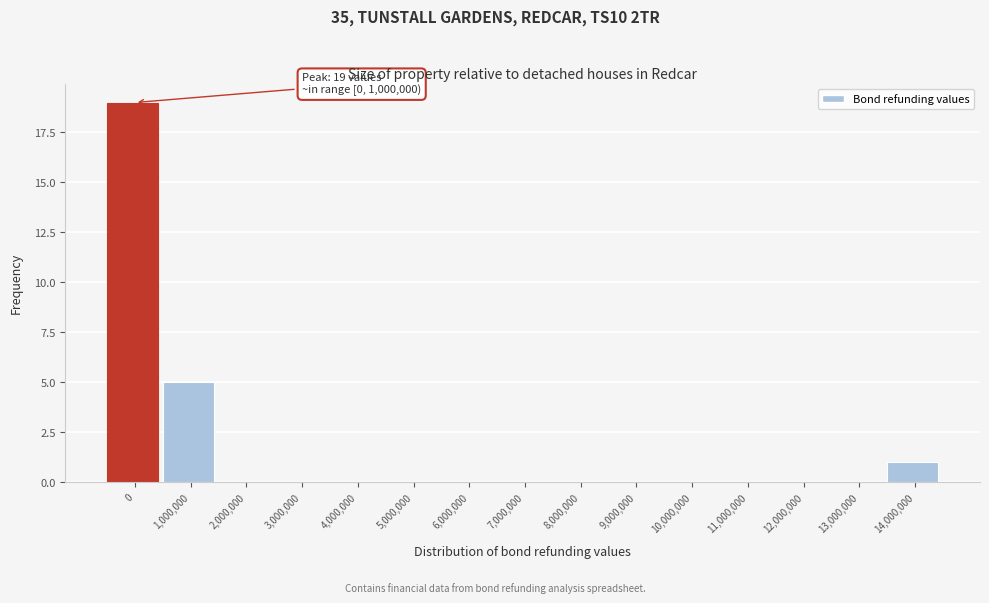

Reading left to right, what are all the values shown in this chart?

0=19	1,000,000=5	2,000,000=0	3,000,000=0	4,000,000=0	5,000,000=0	6,000,000=0	7,000,000=0	8,000,000=0	9,000,000=0	10,000,000=0	11,000,000=0	12,000,000=0	13,000,000=0	14,000,000=1